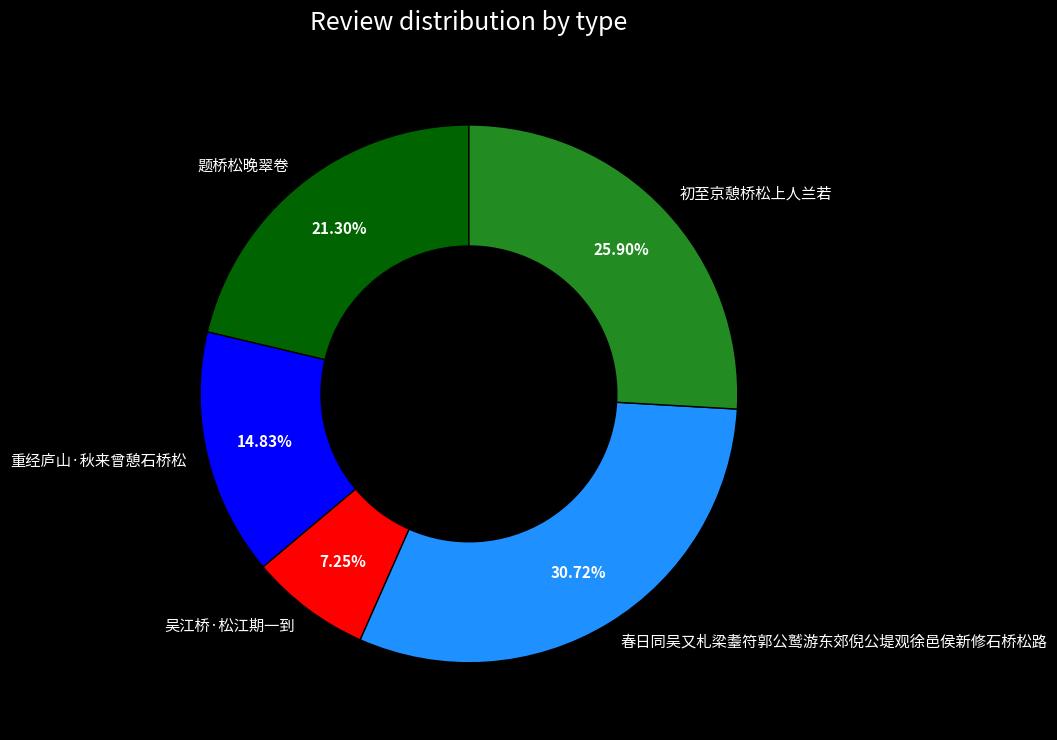

What portion of the pie excludes 重经庐山·秋来曾憩石桥松?

85.2%